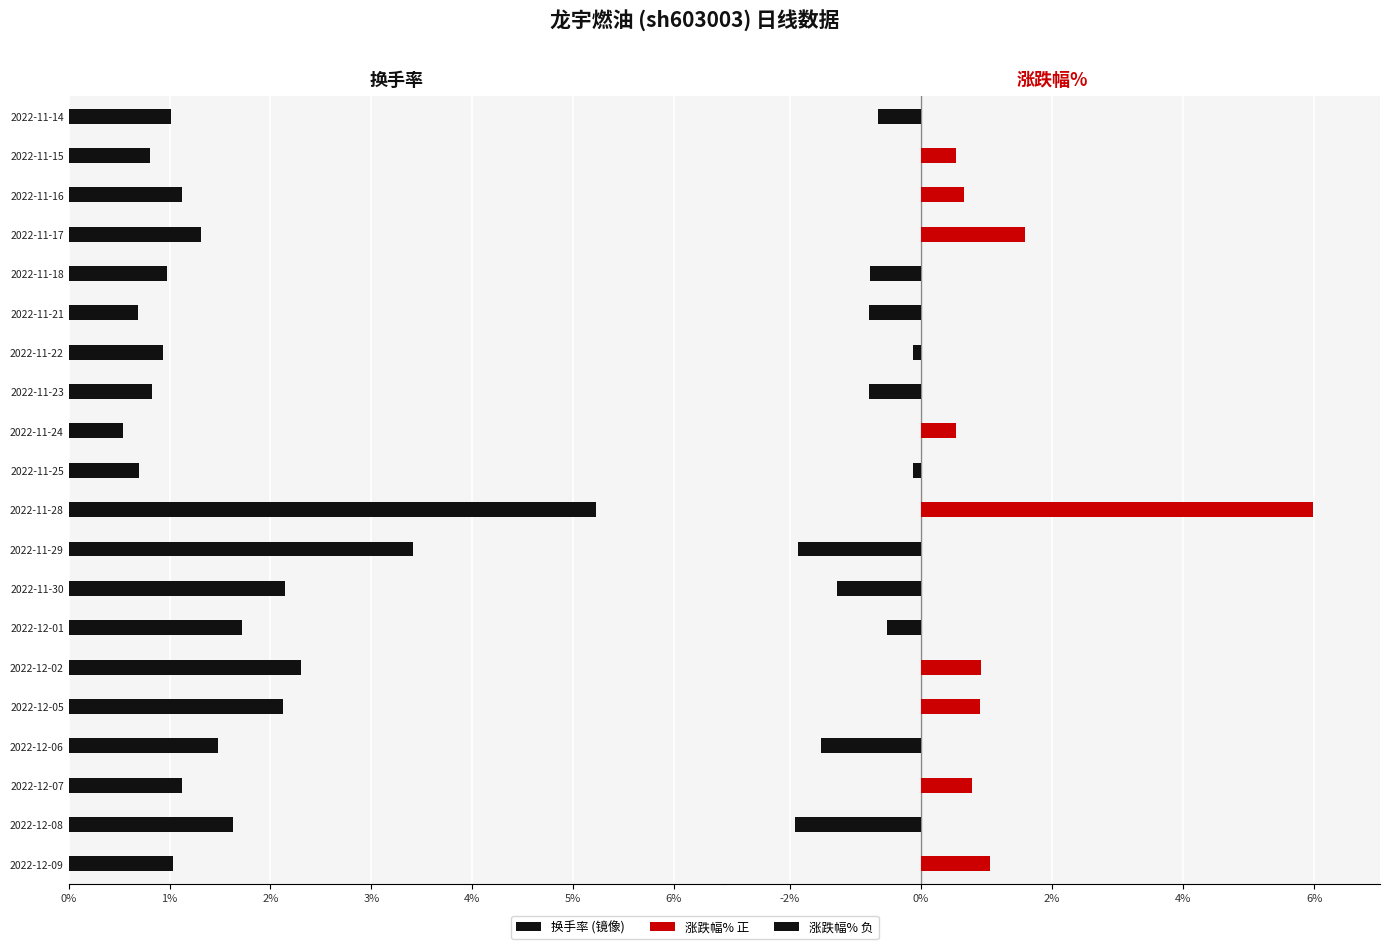

Does the chart contain stacked bars?

No